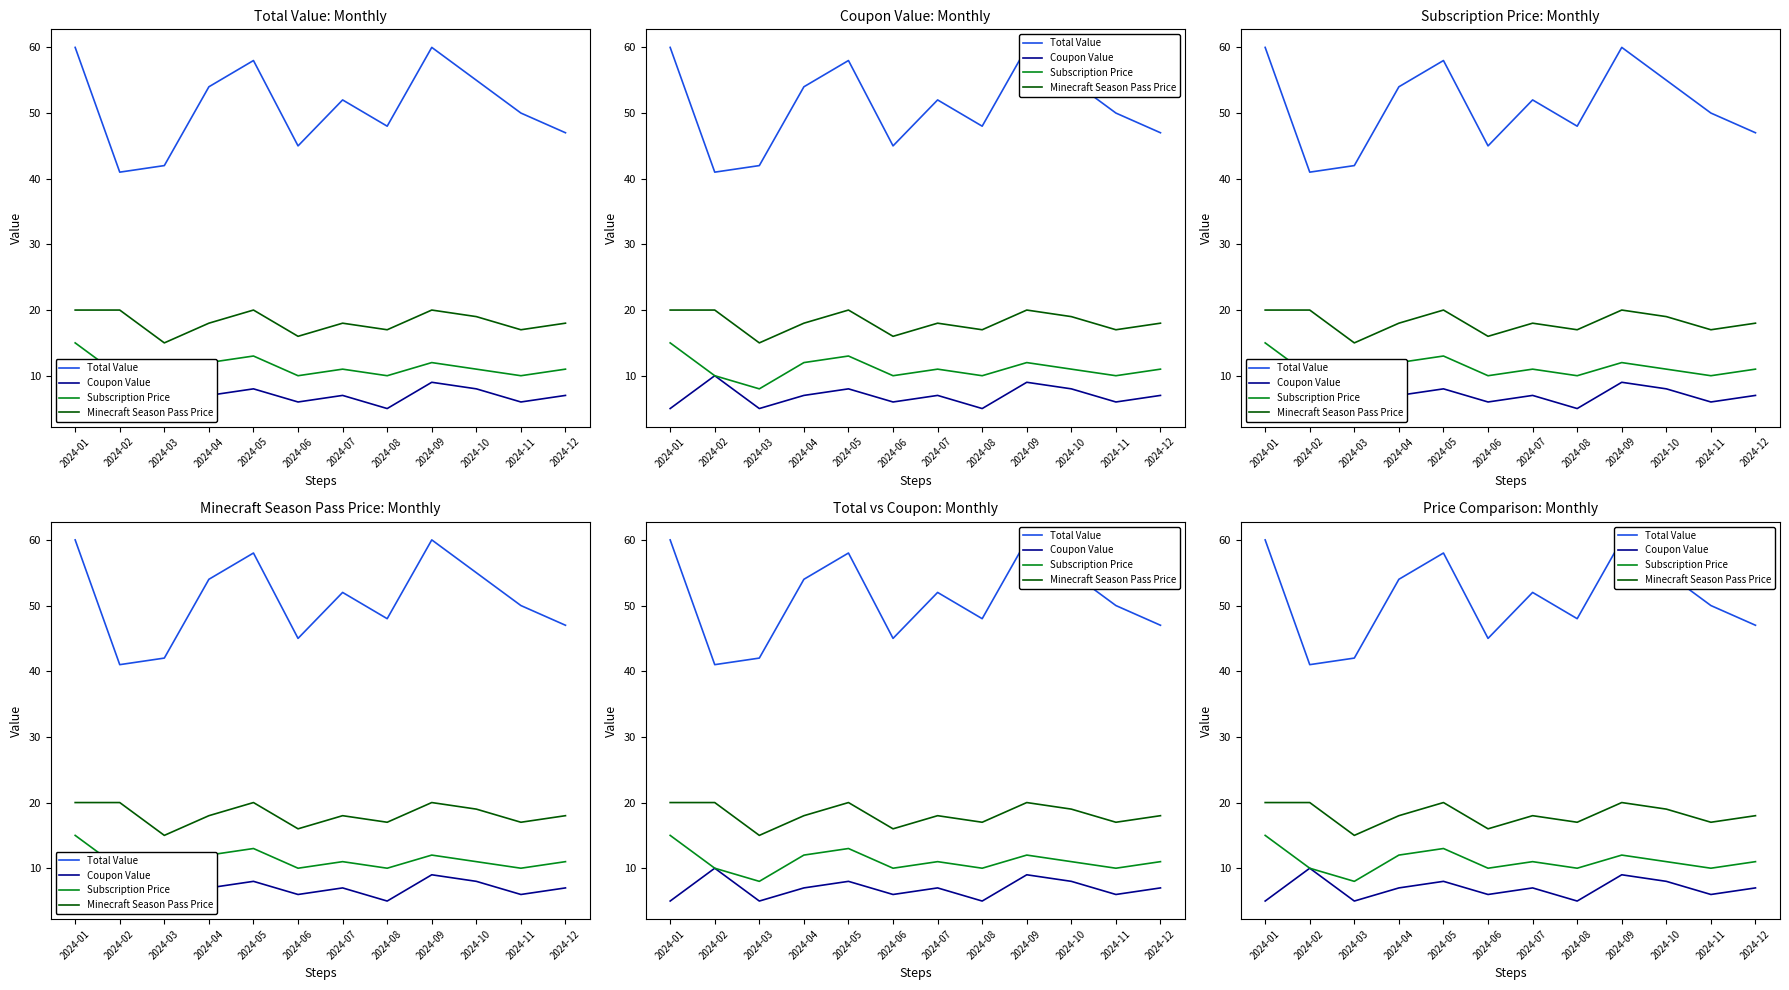

True or false: Total Value and Subscription Price intersect in this chart.

False